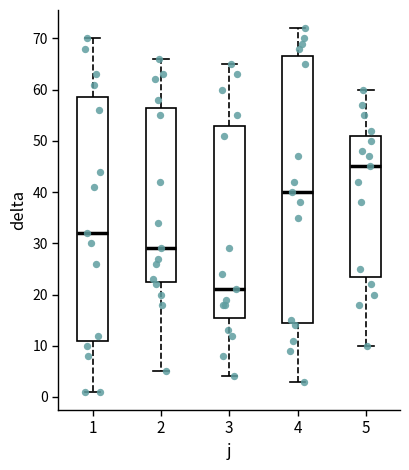

Which box's median line is the lowest?

3